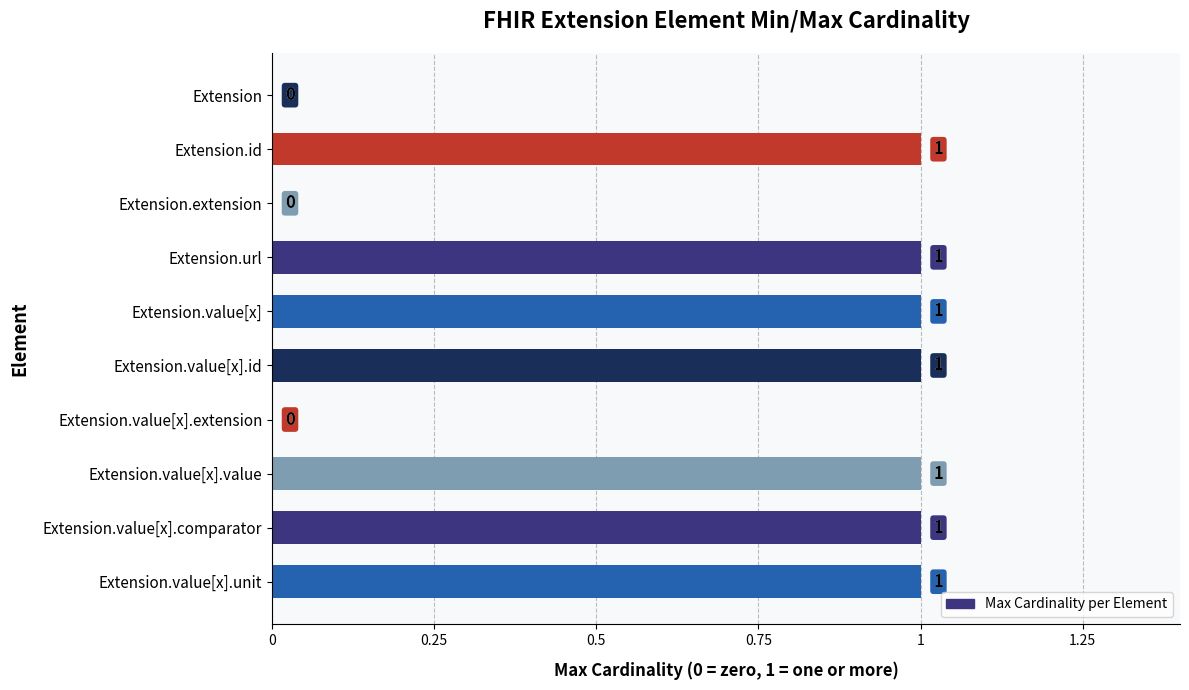

What is the average value?

1